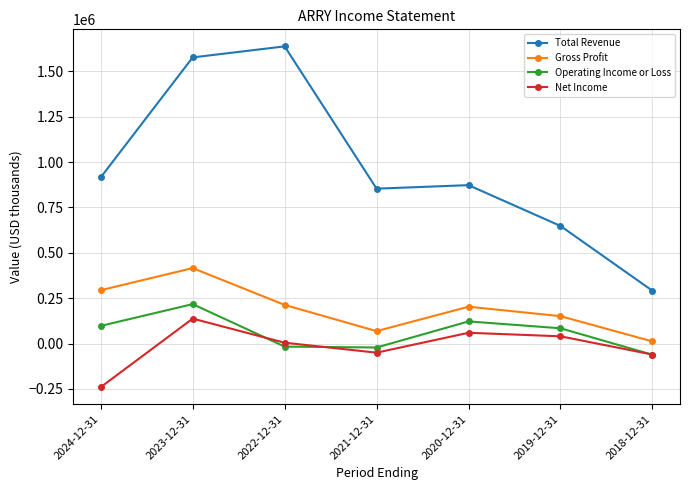

What is the difference between the highest and lowest values at 2020-12-31?

813600